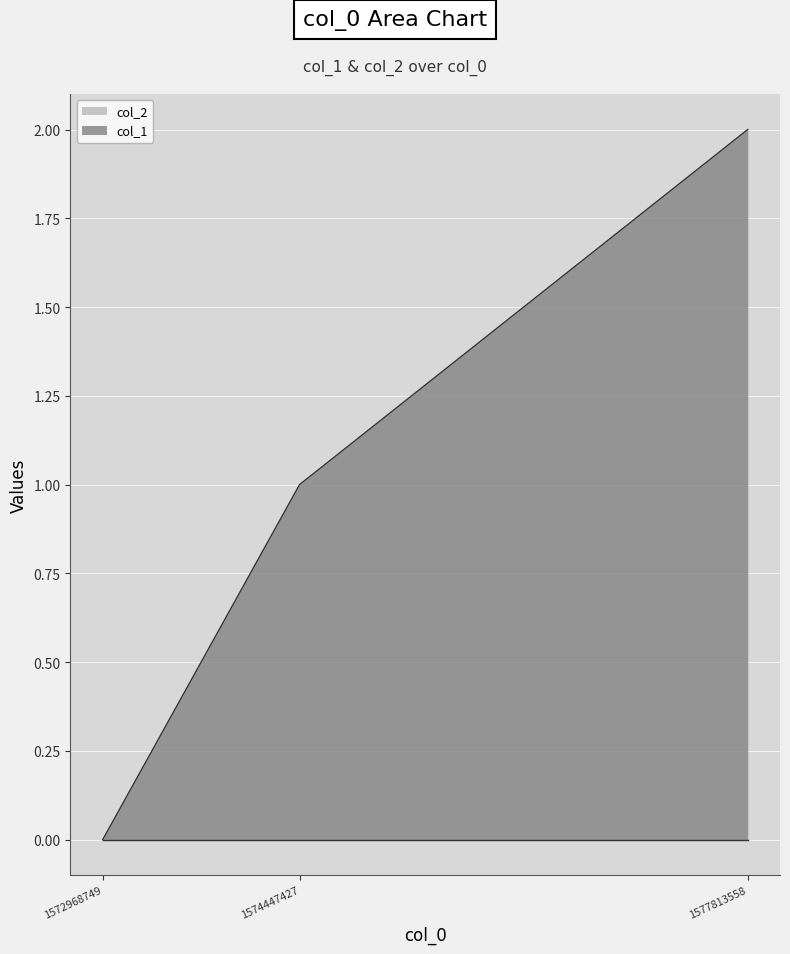

How many values are below 1?

1